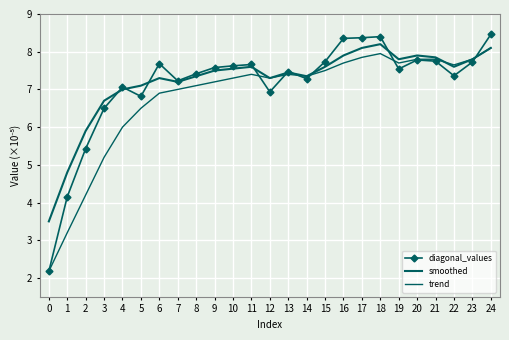

Is the value of smoothed at 5 greater than the value of diagonal_values at 7?

No